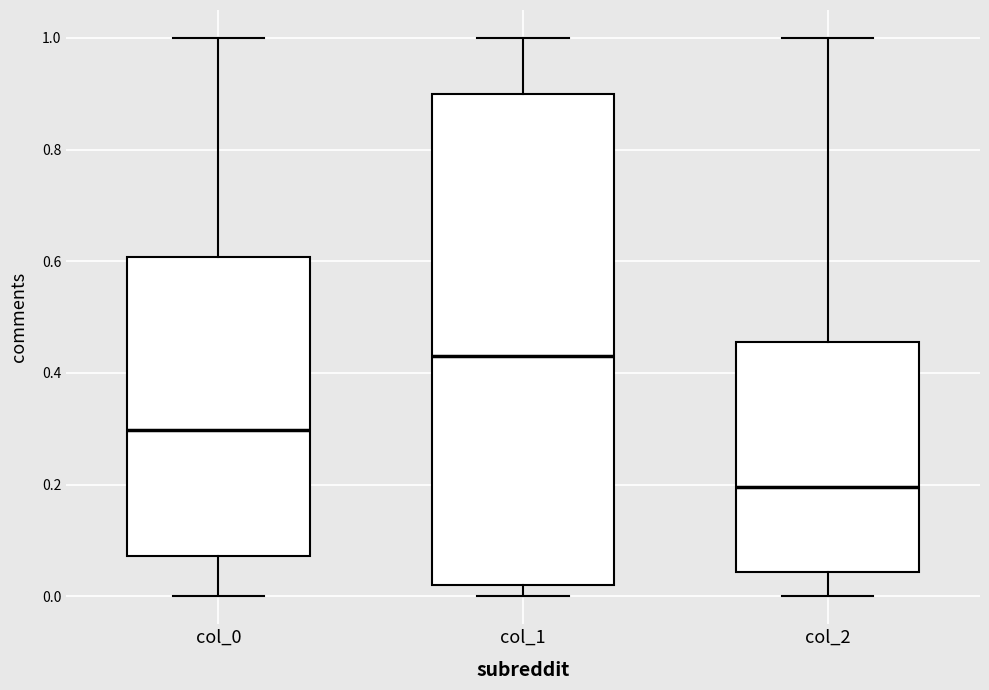

Which box has the lowest median line?

col_2